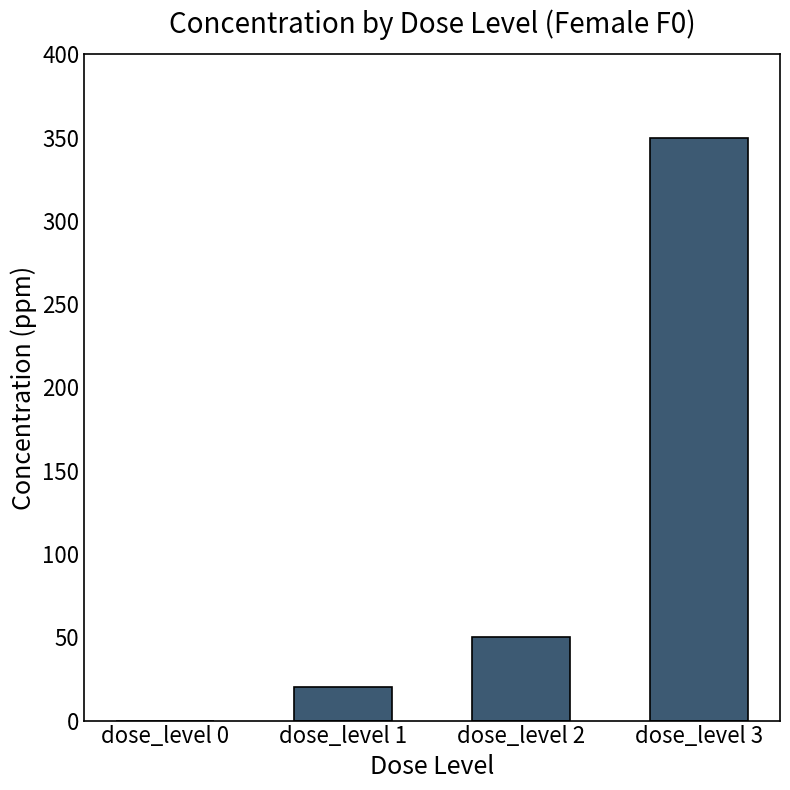

Does the chart contain stacked bars?

No